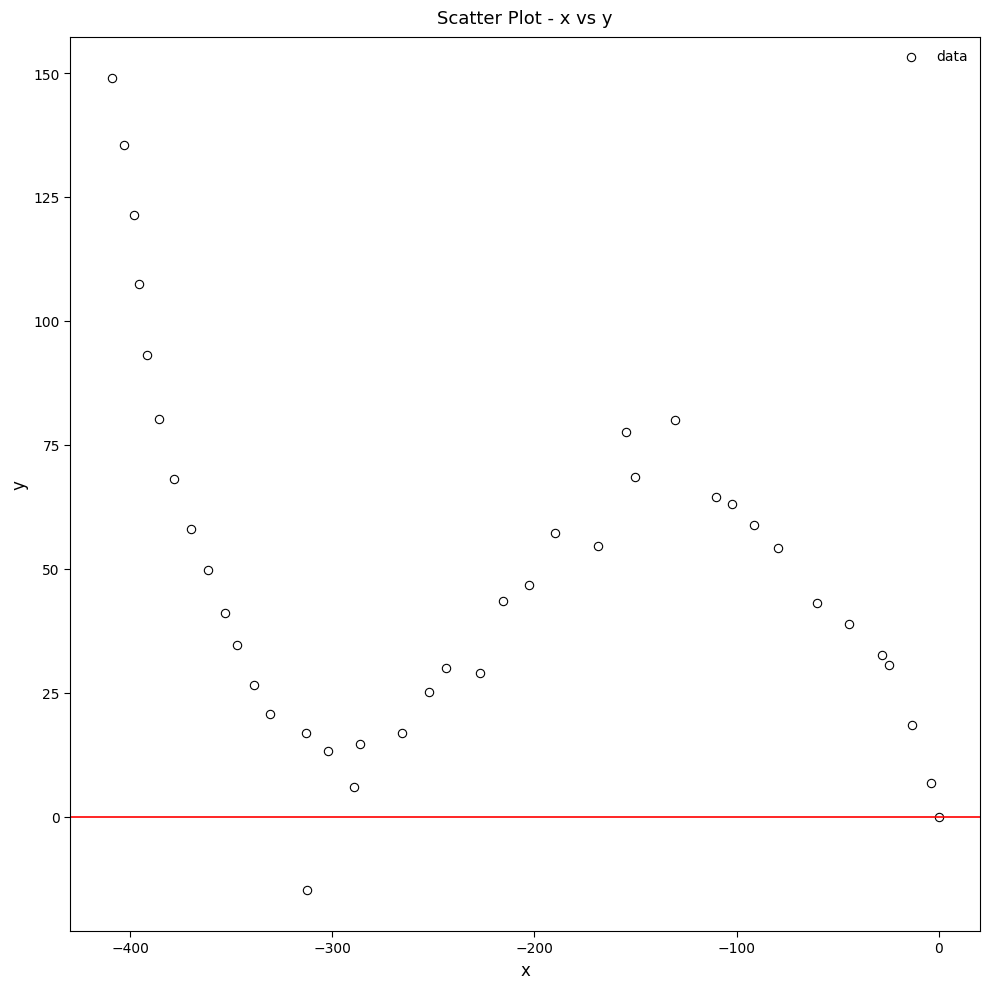

What is the range of X values (max minus min)?

409.1